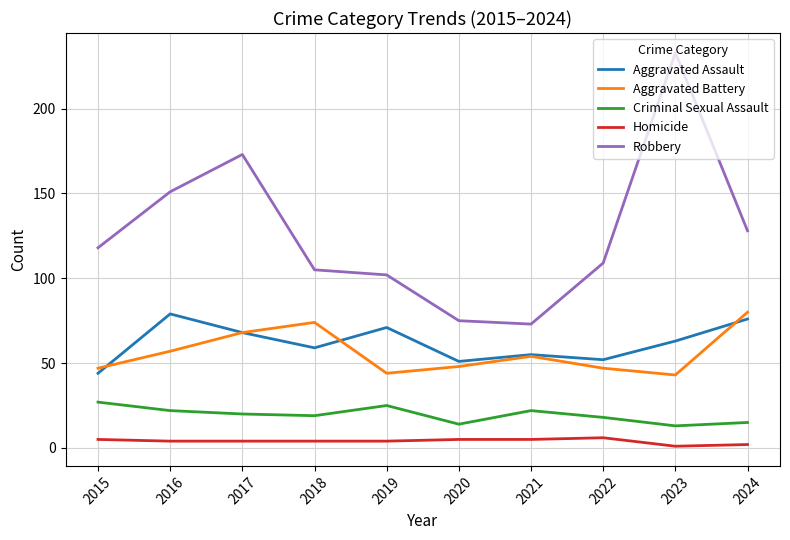

Which series has the largest total across all categories?

Robbery